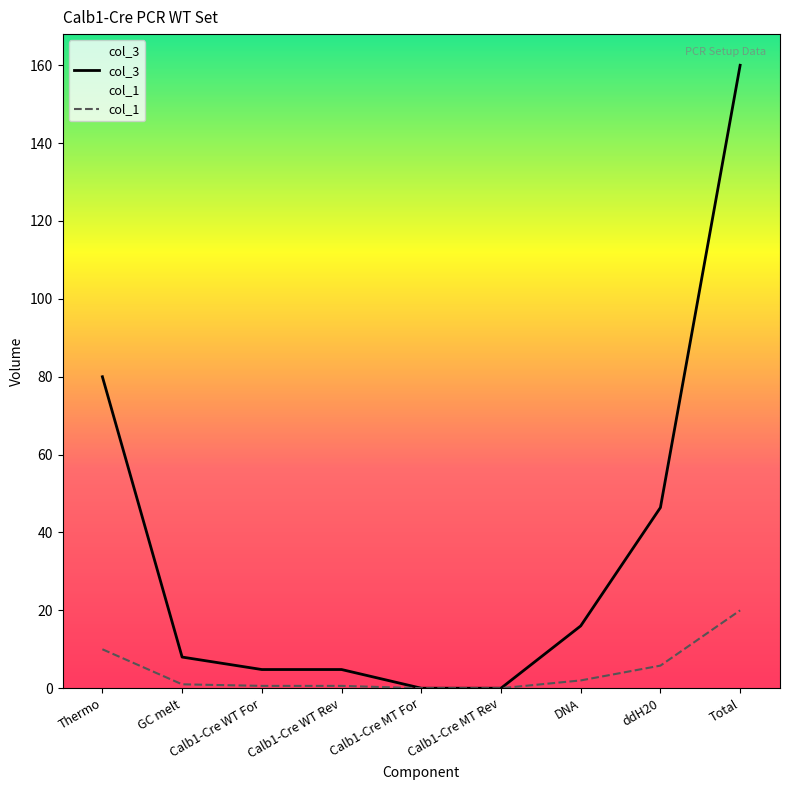

Reading right to left, transcribe all the data shown in this chart.

col_3: Total=160.0	ddH20=46.4	DNA=16.0	Calb1-Cre MT Rev=0.0	Calb1-Cre MT For=0.0	Calb1-Cre WT Rev=4.8	Calb1-Cre WT For=4.8	GC melt=8.0	Thermo=80.0
col_1: Total=20.0	ddH20=5.8	DNA=2.0	Calb1-Cre MT Rev=0.0	Calb1-Cre MT For=0.0	Calb1-Cre WT Rev=0.6	Calb1-Cre WT For=0.6	GC melt=1.0	Thermo=10.0